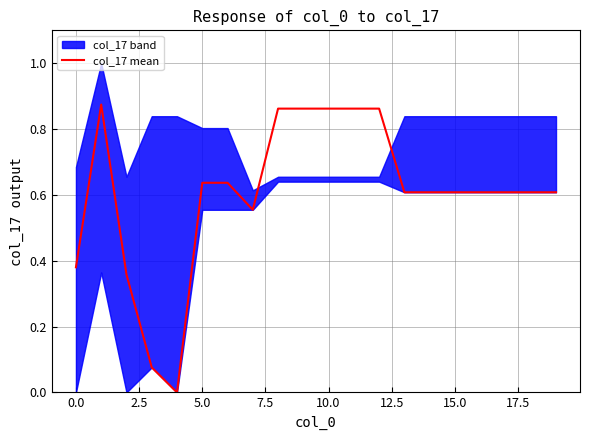

The value of col_17 mean at 10.0 is 0.4. True or false?

False